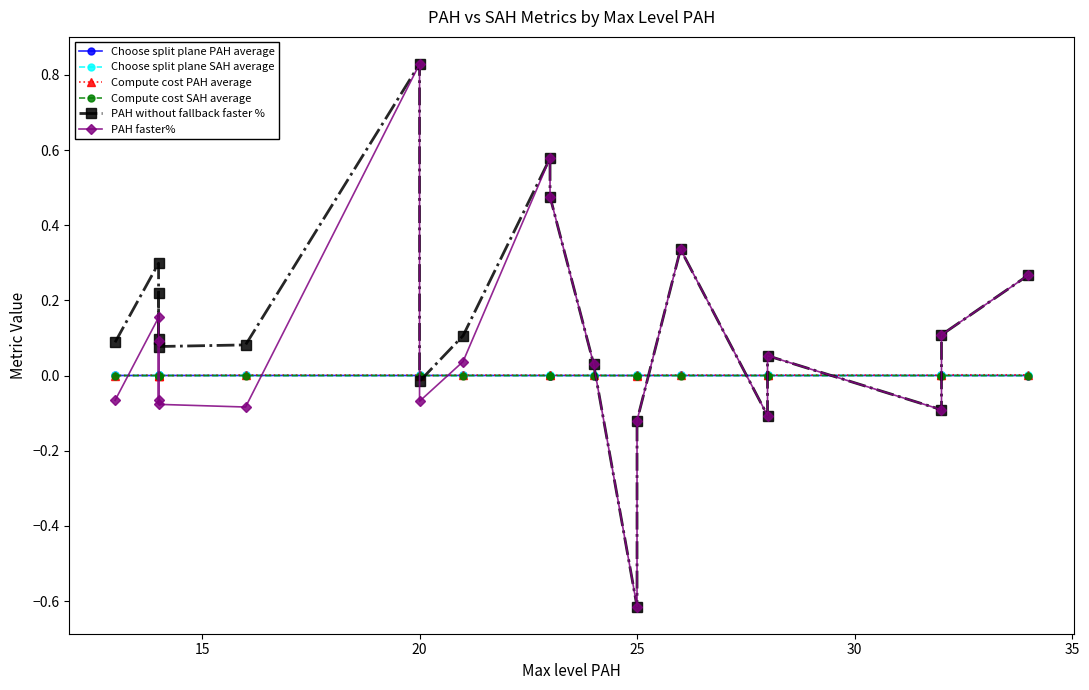

Is it true that Compute cost PAH average equals 0.0 at 11?

False